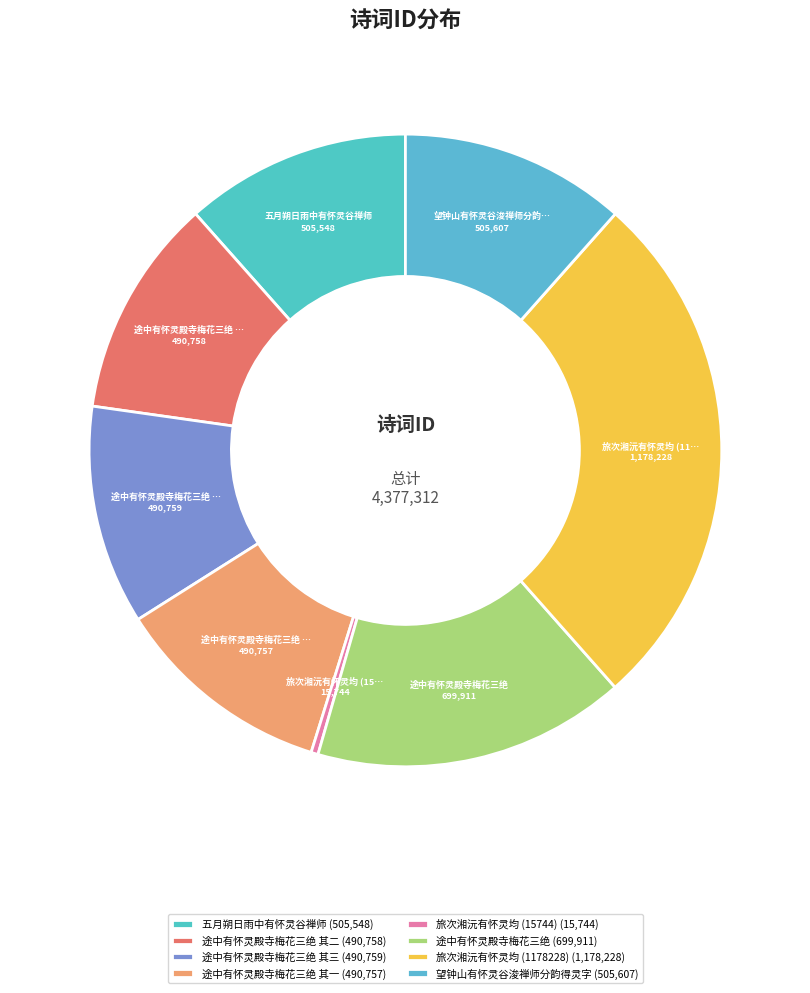

How many segments does this pie chart have?

8